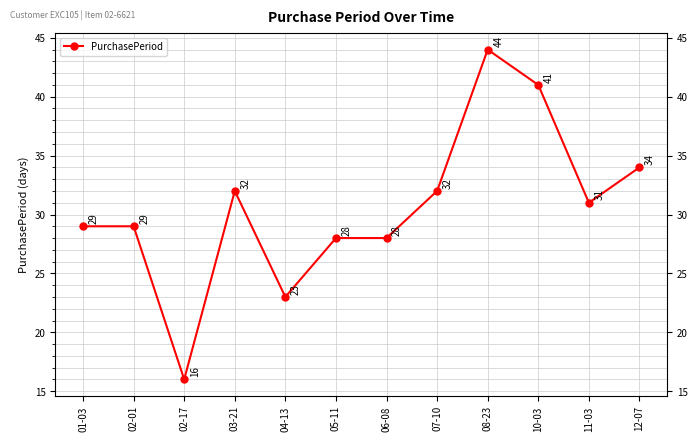

Which label corresponds to the smallest value in the chart?

02-17